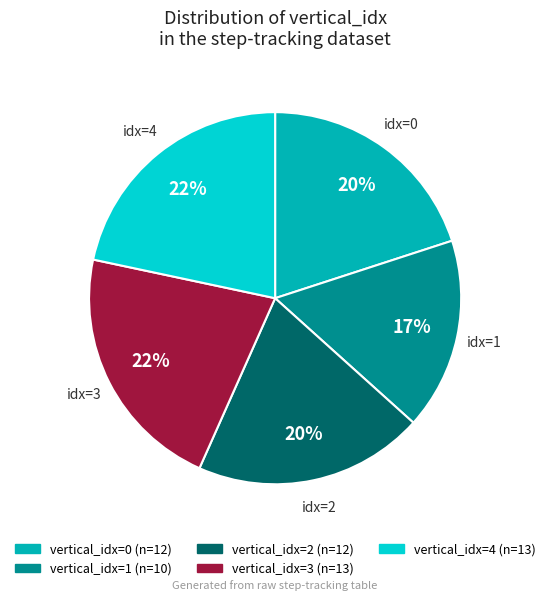

Does any single category account for the majority?

No